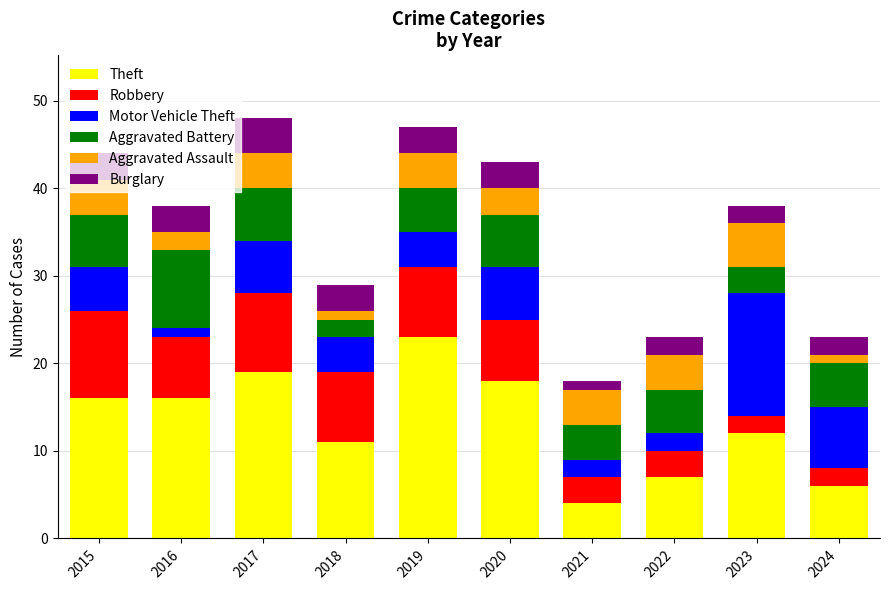

What is the lowest value of the Theft series?

4